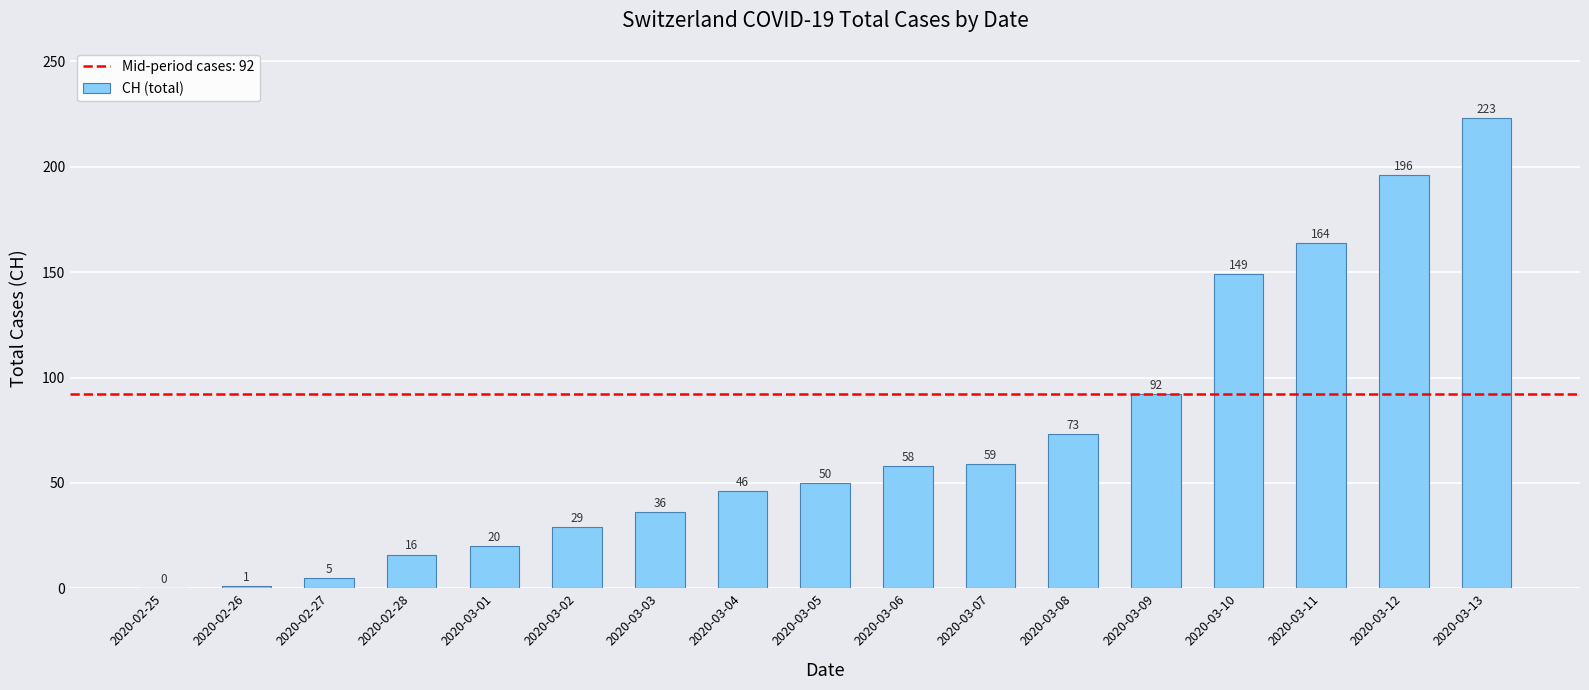

What is the maximum value shown in the chart?

223